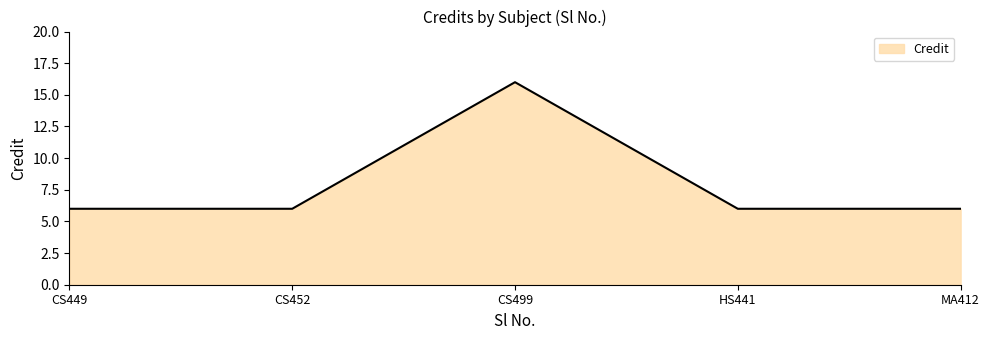

True or false: the data shows 6 at HS441.

True